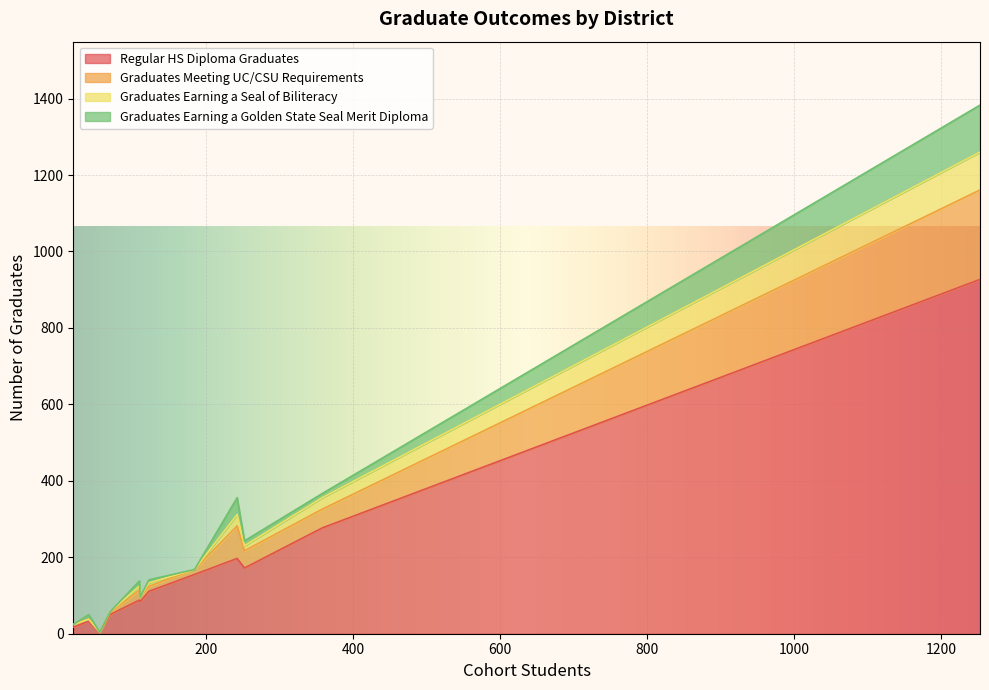

Does the chart display data point markers on the line(s)?

No